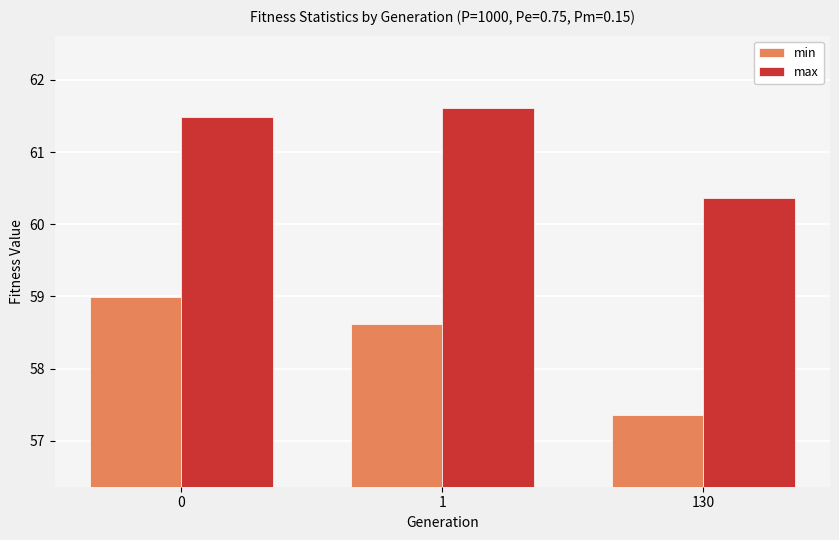

Reading right to left, transcribe all the data shown in this chart.

min: 57.4	58.6	59.0
max: 60.4	61.6	61.5